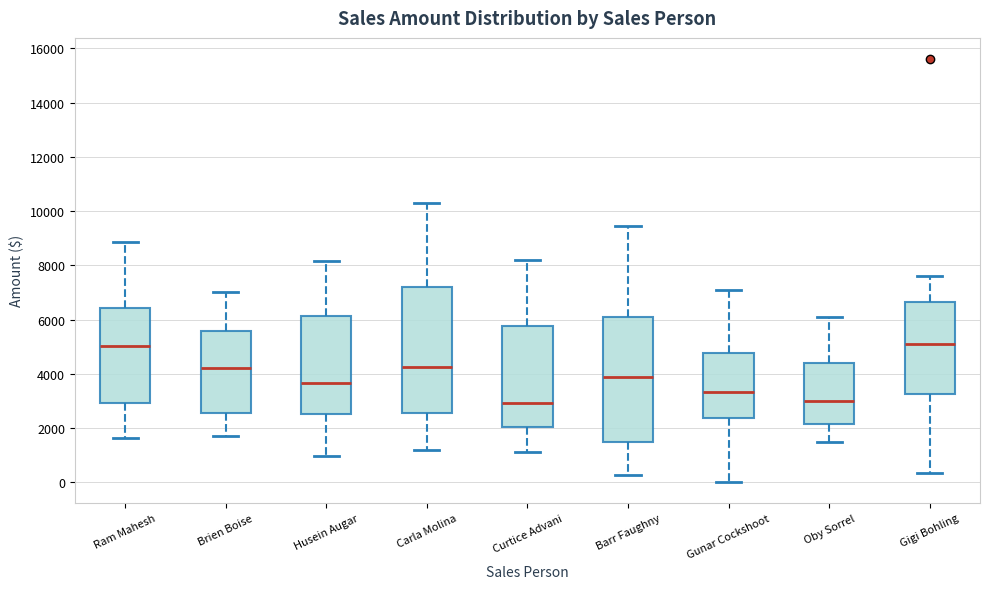

Reading left to right, transcribe this box plot: for each box, give where its median line is, the range the box spans, and where its two whiskers end, as read against the y-axis. The values are not printed on the chart, so give them approximately, as read against the axis.

Ram Mahesh: median 5000, box 3000 to 6400, whiskers 1600 to 8800
Brien Boise: median 4200, box 2600 to 5600, whiskers 1800 to 7000
Husein Augar: median 3600, box 2600 to 6200, whiskers 1000 to 8200
Carla Molina: median 4200, box 2600 to 7200, whiskers 1200 to 10400
Curtice Advani: median 3000, box 2000 to 5800, whiskers 1200 to 8200
Barr Faughny: median 4000, box 1400 to 6000, whiskers 200 to 9400
Gunar Cockshoot: median 3400, box 2400 to 4800, whiskers 0 to 7200
Oby Sorrel: median 3000, box 2200 to 4400, whiskers 1600 to 6200
Gigi Bohling: median 5000, box 3200 to 6600, whiskers 400 to 7600